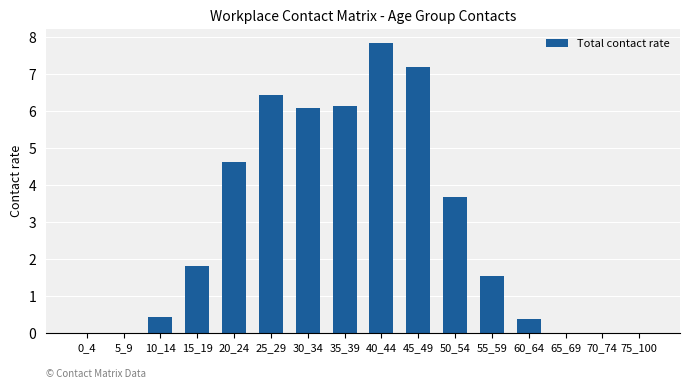

Does the chart contain stacked bars?

No